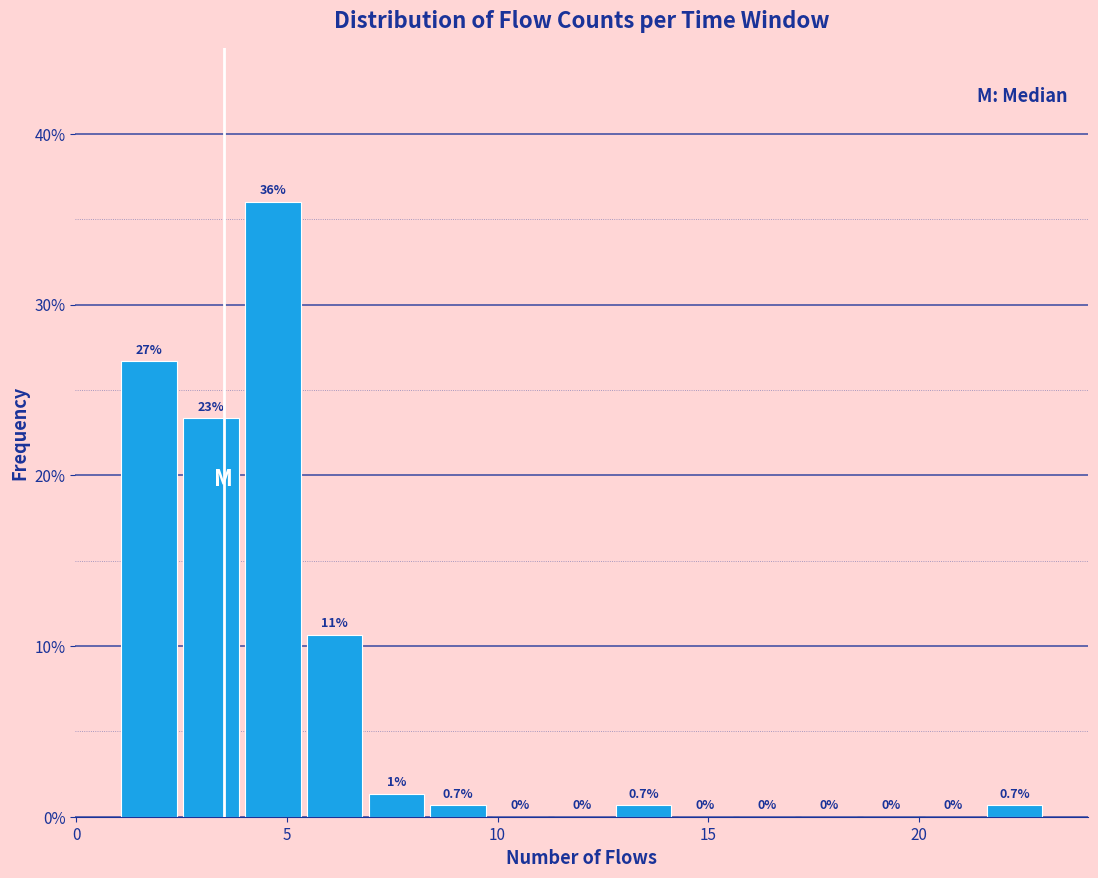

Around what value on the x-axis is the tallest bar? Give the approximate position of its centre, as read against the axis.

4.5